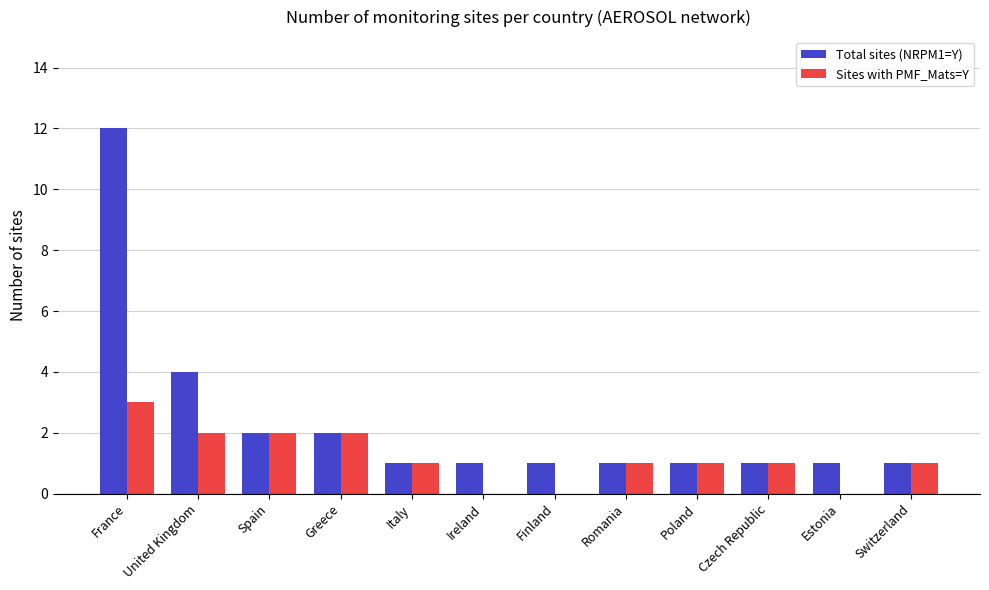

How many distinct data groups are displayed?

2